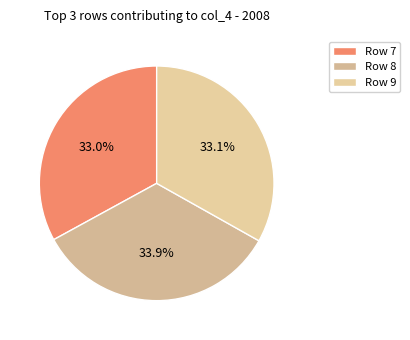

How many segments does this pie chart have?

3